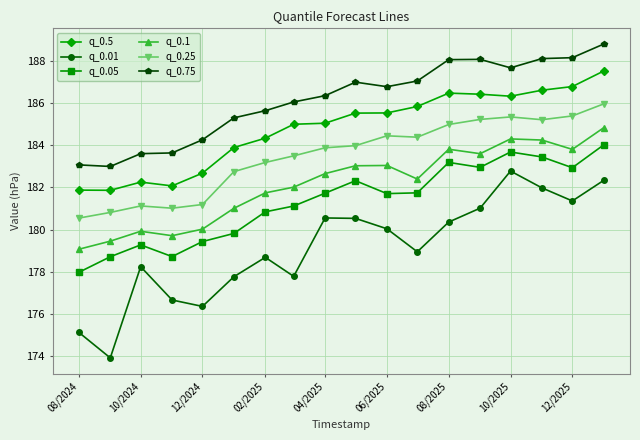

How many lines are shown in the chart?

6